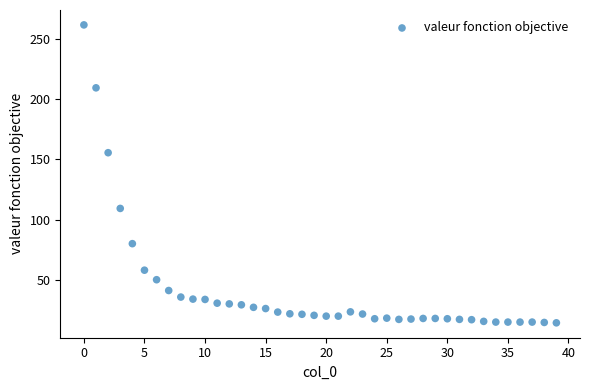

What Y value in the scatter plot is closest to 137?

155.4